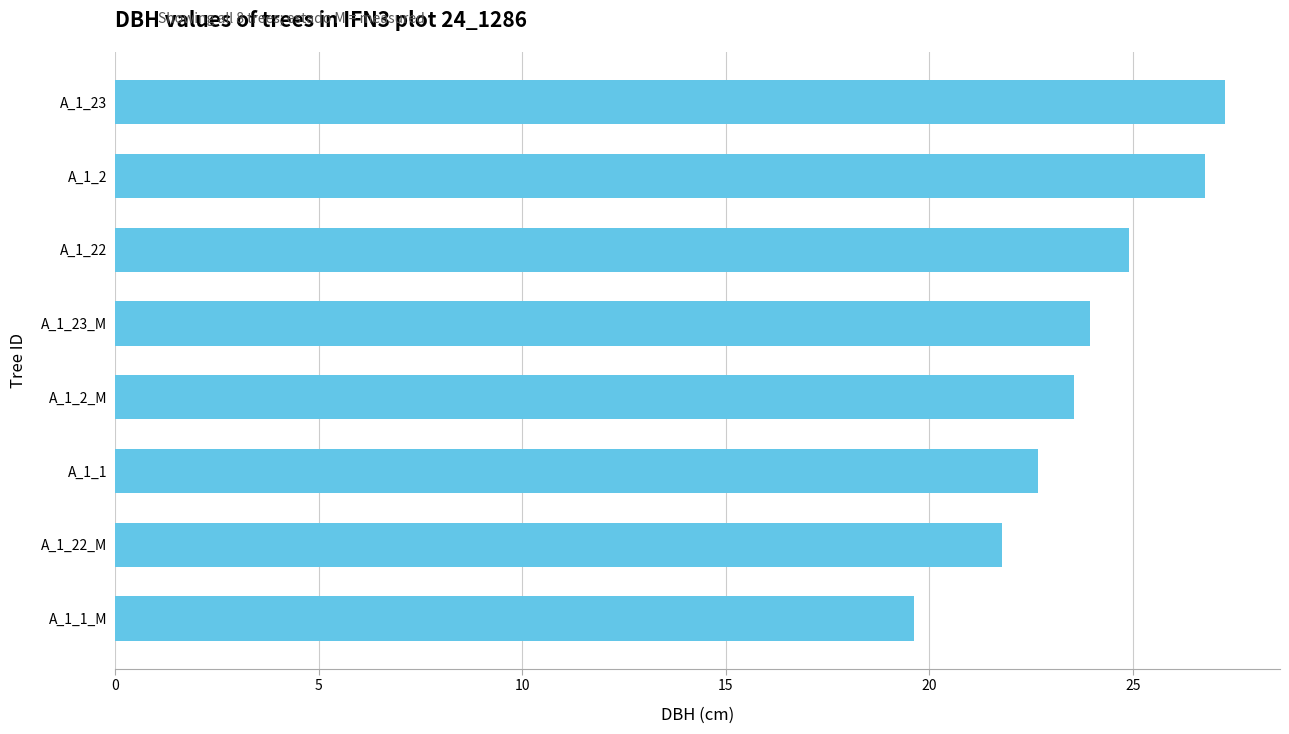

What is the sum of all values?

190.5